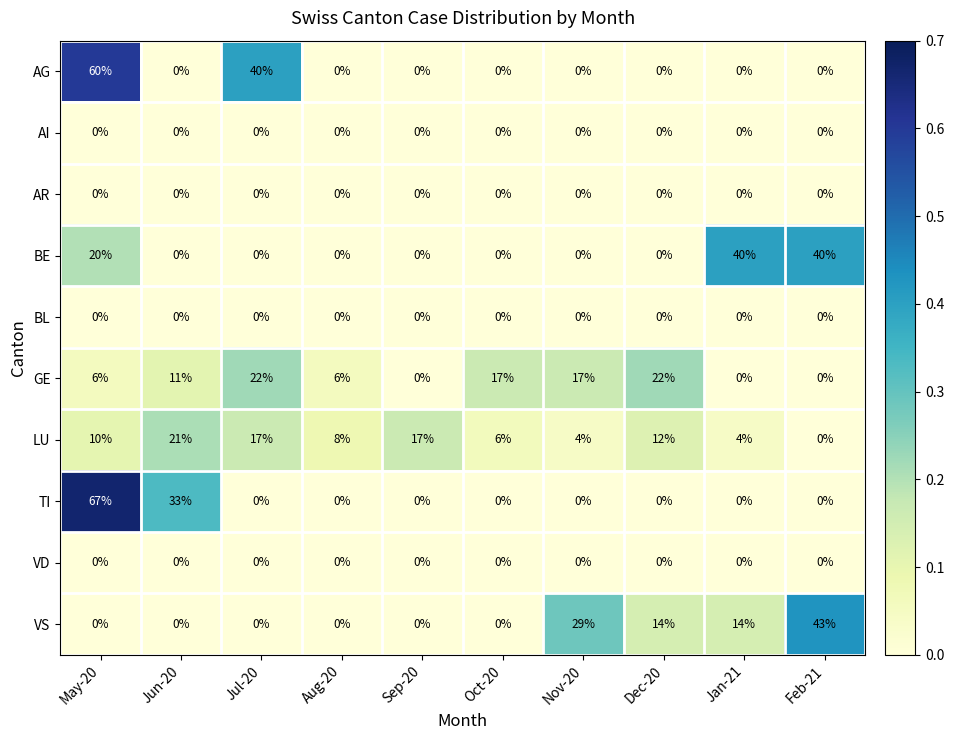

The BE series shows 40 at Jan-21. True or false?

True